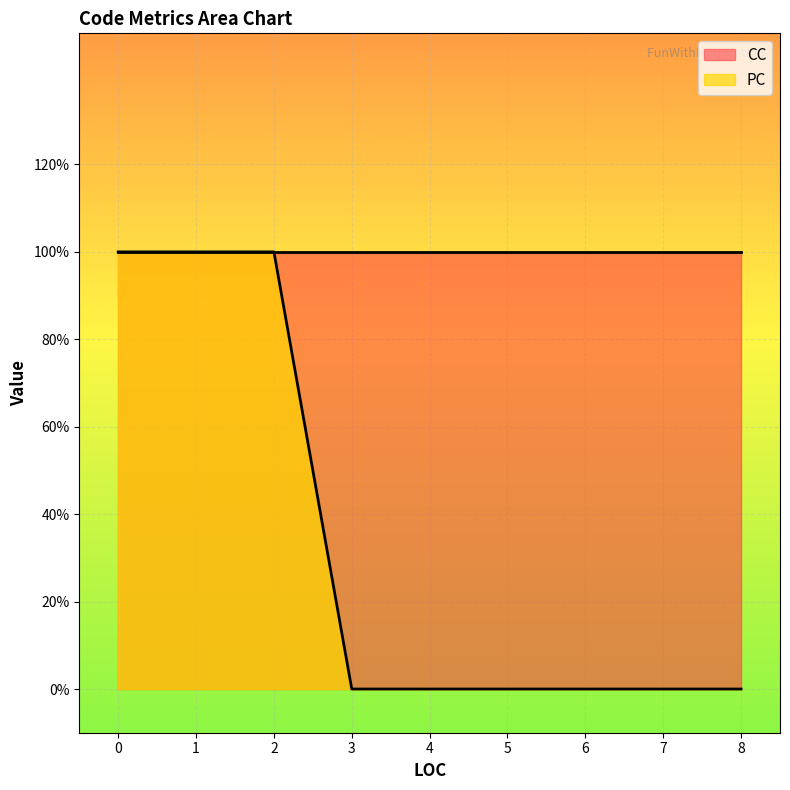

True or false: PC and CC cross at least once.

False